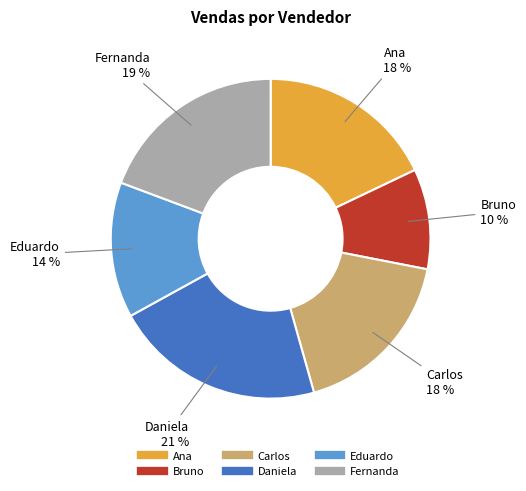

To the nearest percent, what is the combined percentage of Carlos and Fernanda?

37%